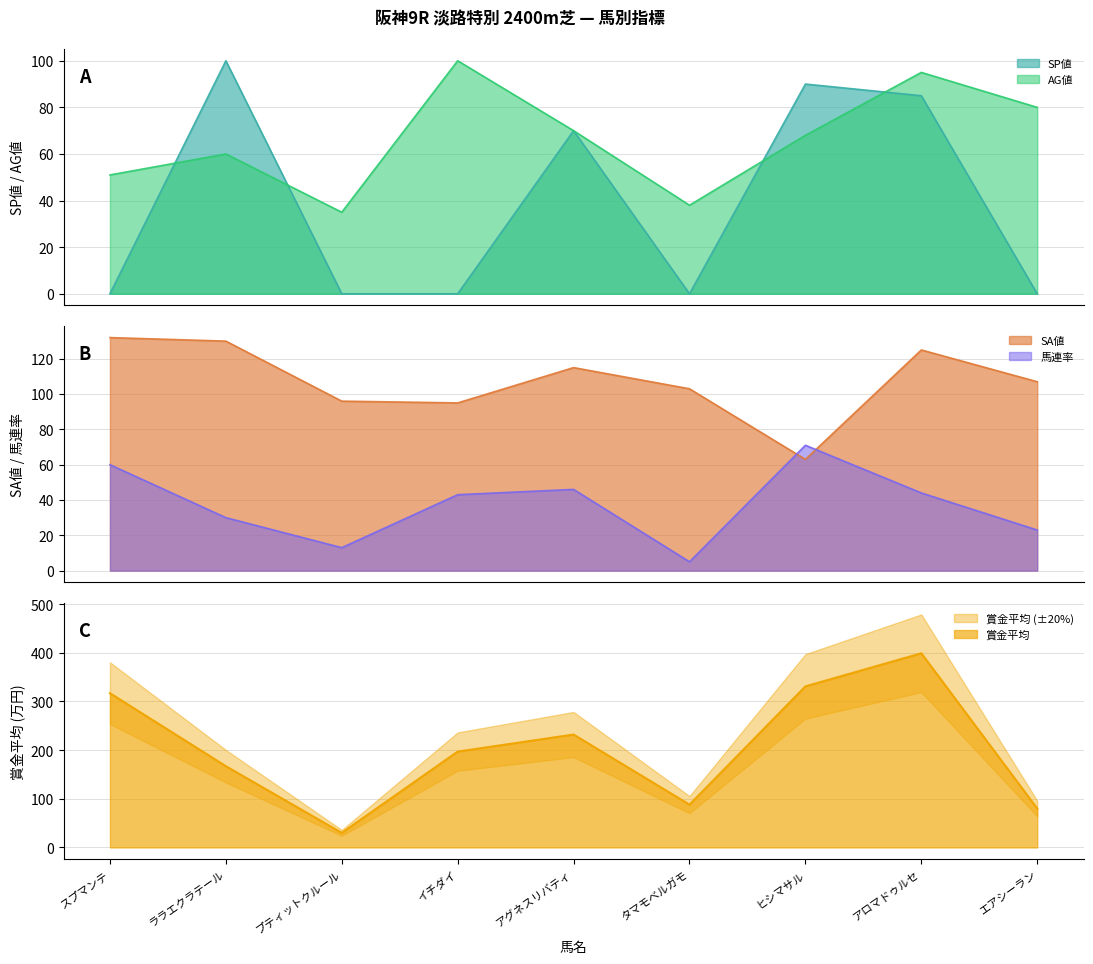

Reading left to right, transcribe all the data shown in this chart.

SP値: 0	100	0	0	70	0	90	85	0
AG値: 51	60	35	100	70	38	68	95	80
SA値: 132	130	96	95	115	103	63	125	107
馬連率: 60	30	13	43	46	5	71	44	23
賞金平均: 317	167	30	197	232	88	331	399	80